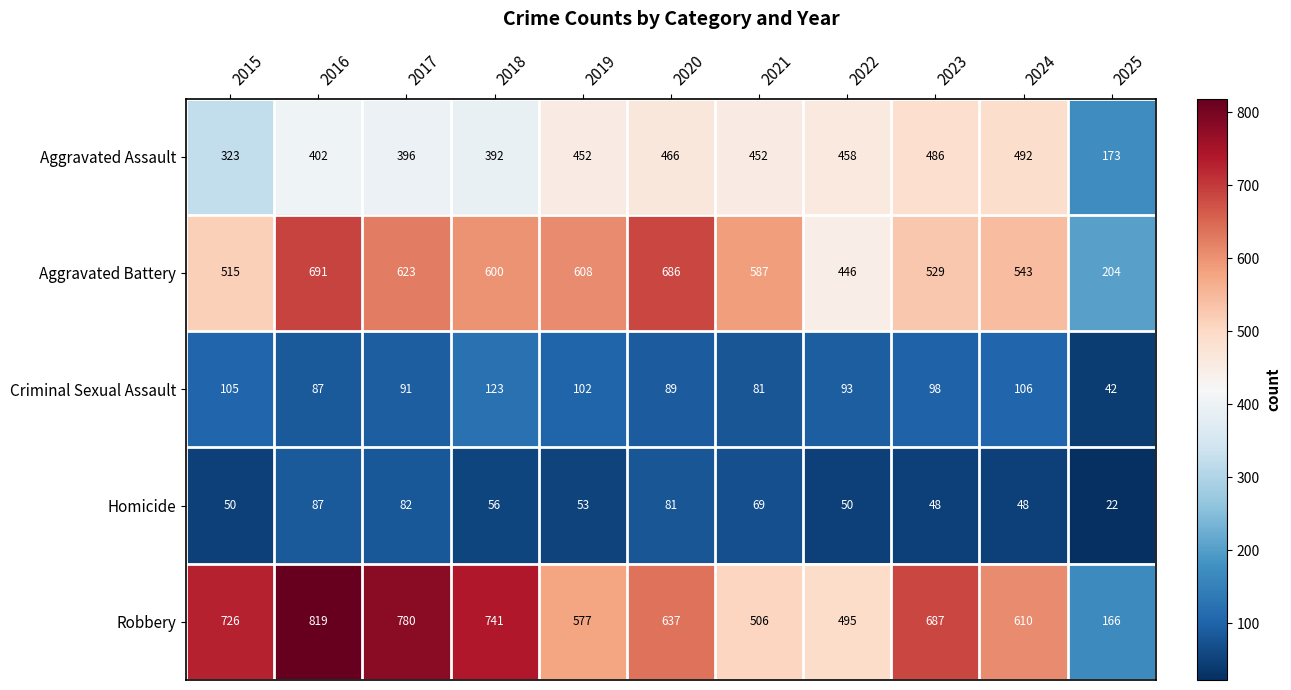

At which label is Aggravated Battery closest to 447?

2022